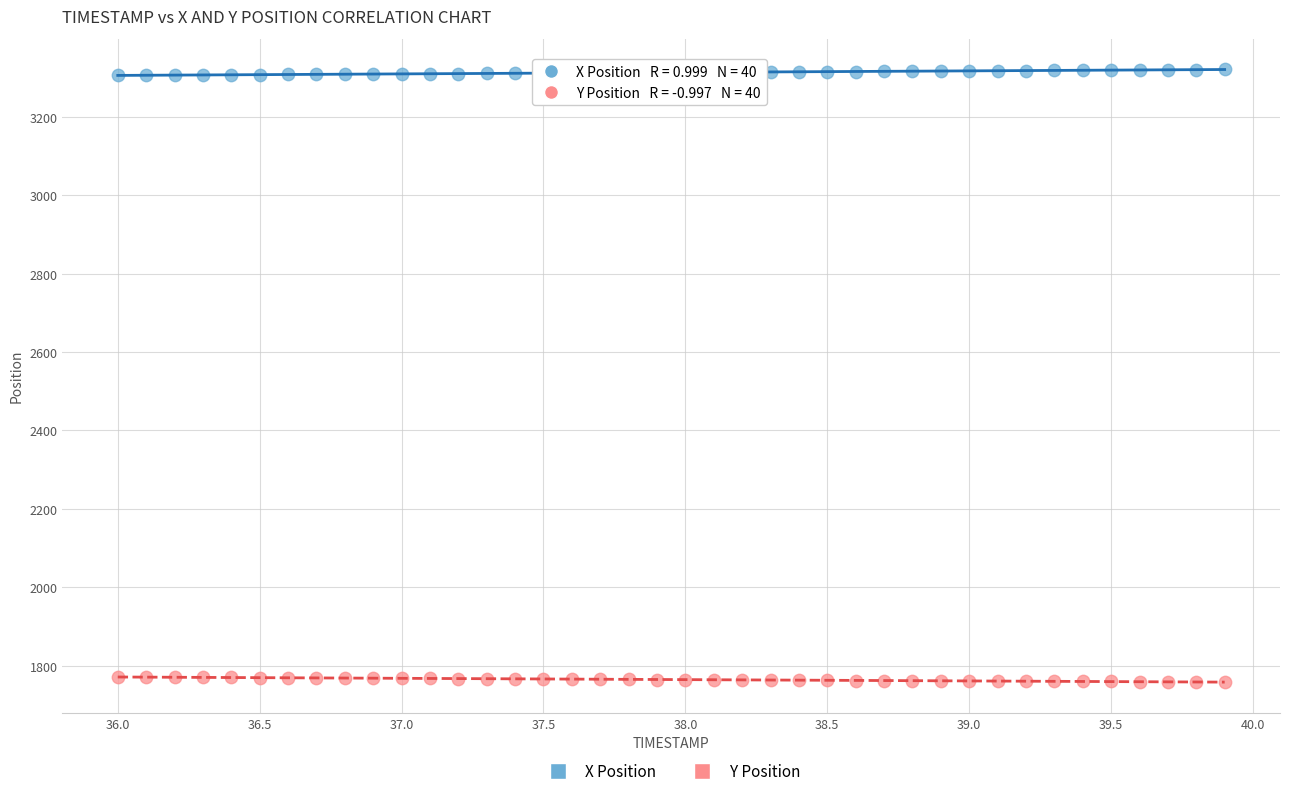

Across all data points, what is the range of Y values (max minus min)?

1561.8